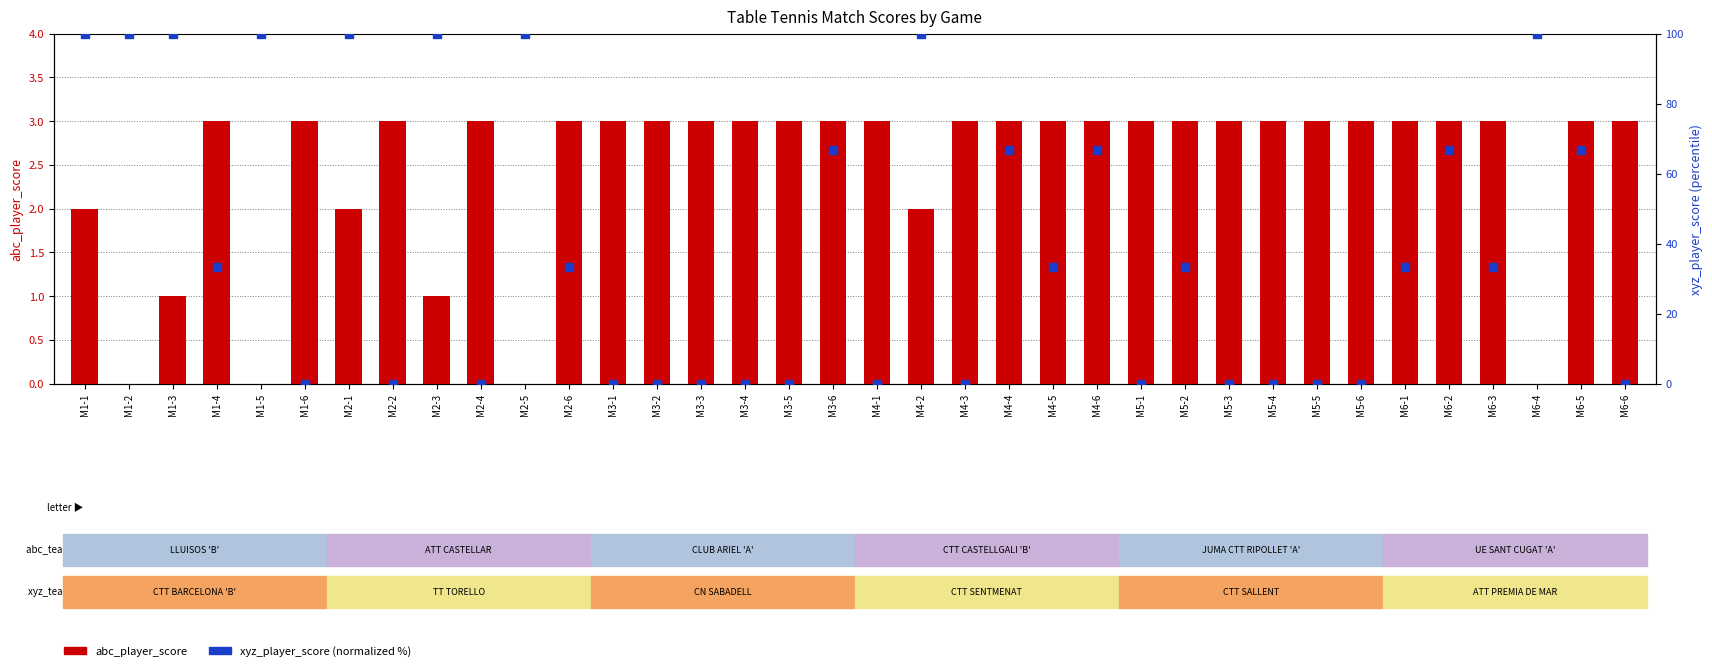

Which series has the largest total across all categories?

xyz_player_score (normalized %)